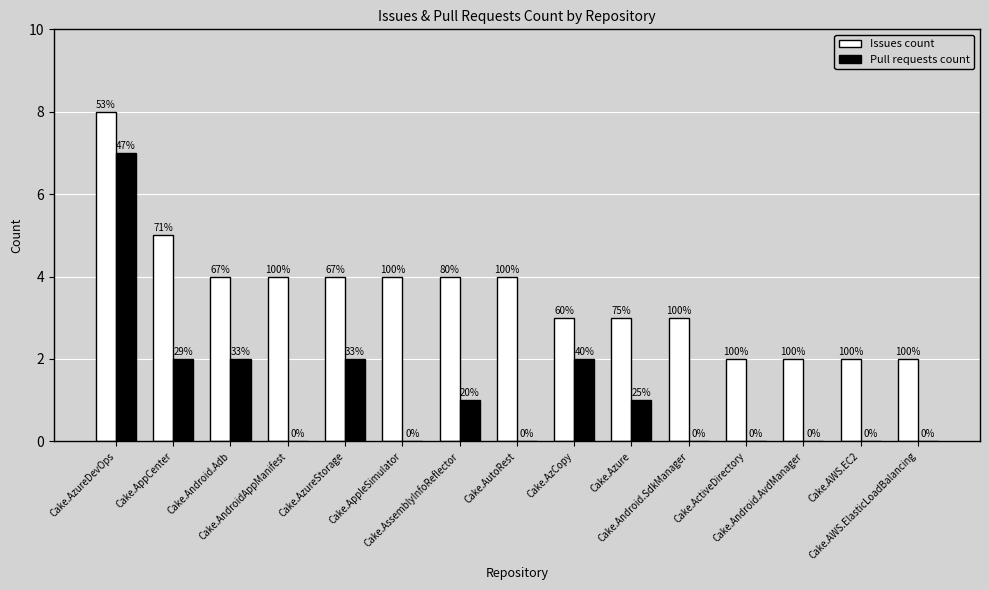

How many groups of bars are there?

15